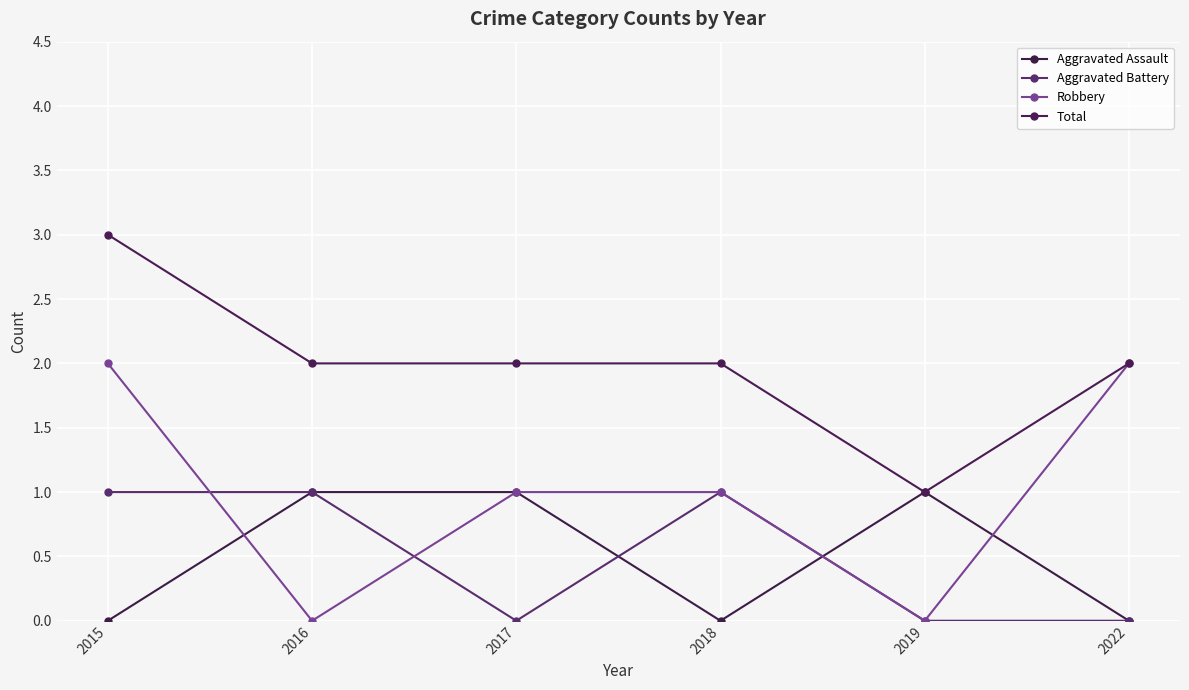

The Aggravated Battery series shows 0 at 2019. True or false?

True